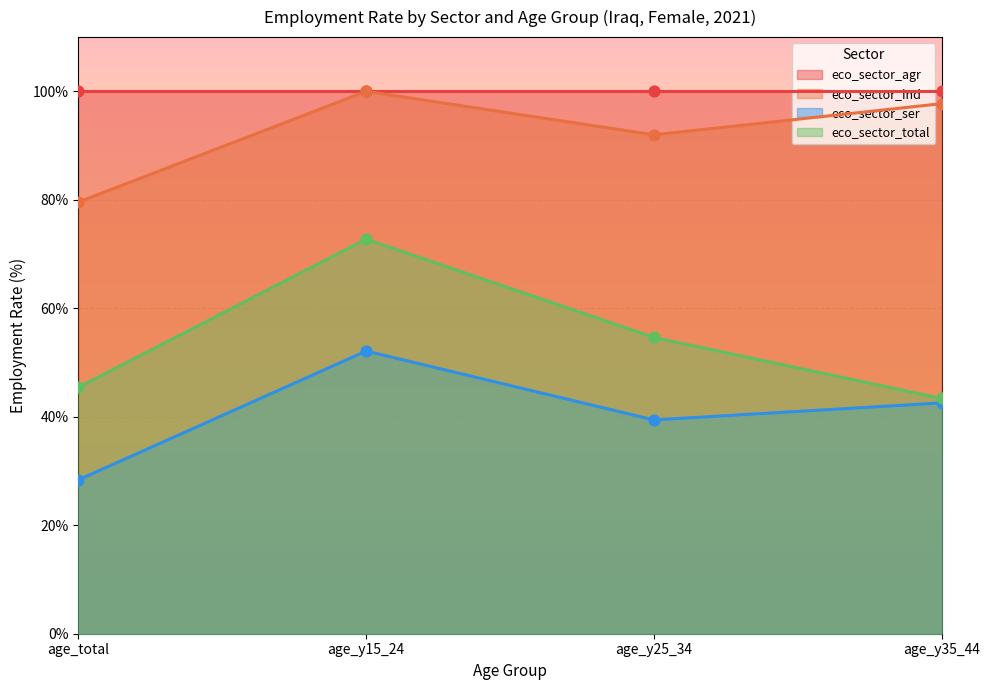

At how many categories does at least one series exceed 74?

4